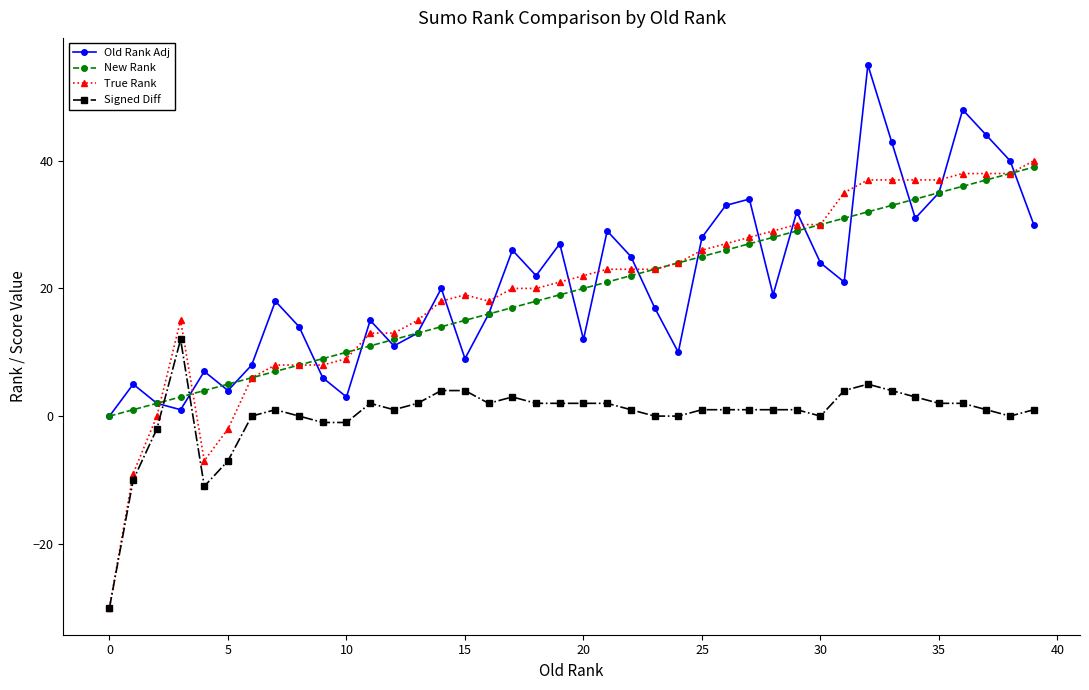

True or false: Old Rank Adj and True Rank cross at least once.

True